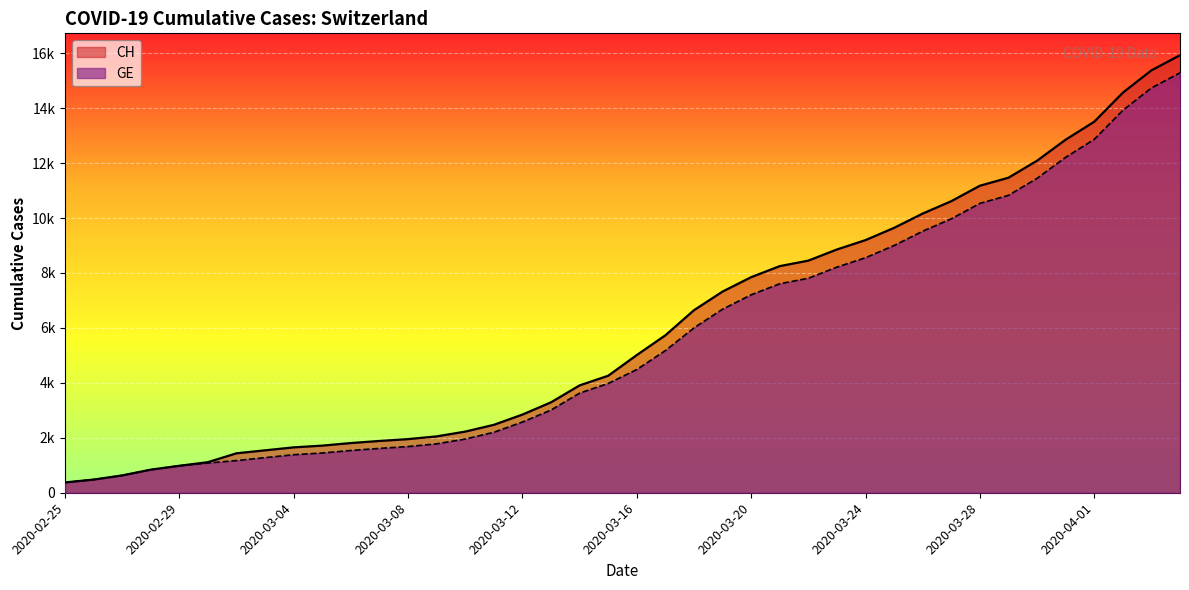

List the series in order of their overall mean, lowest first.

GE, CH